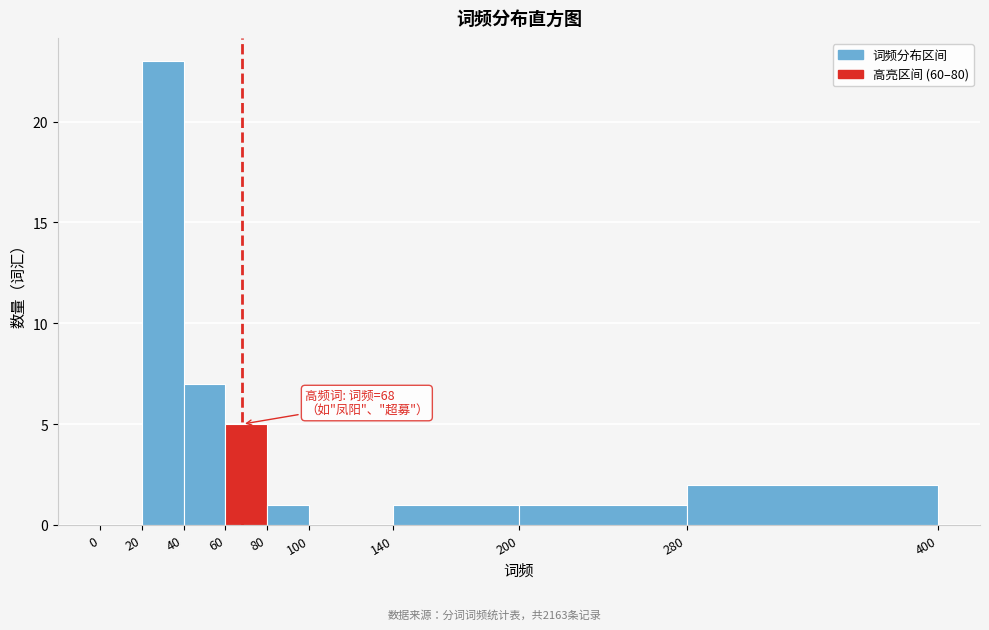

Over which range of the x-axis is the bar tallest?

20 to 40